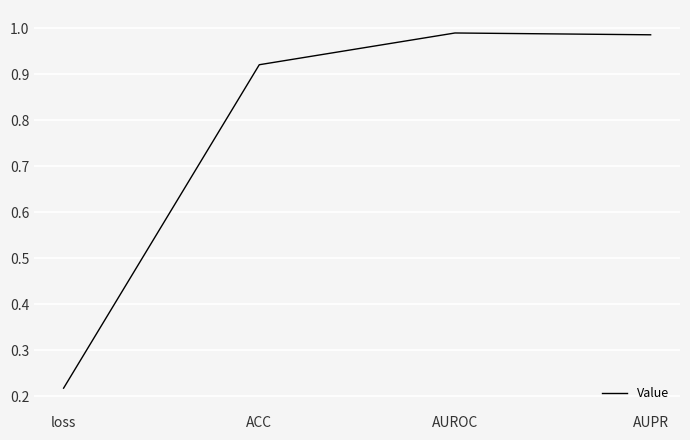

What position from the right is AUROC?

2